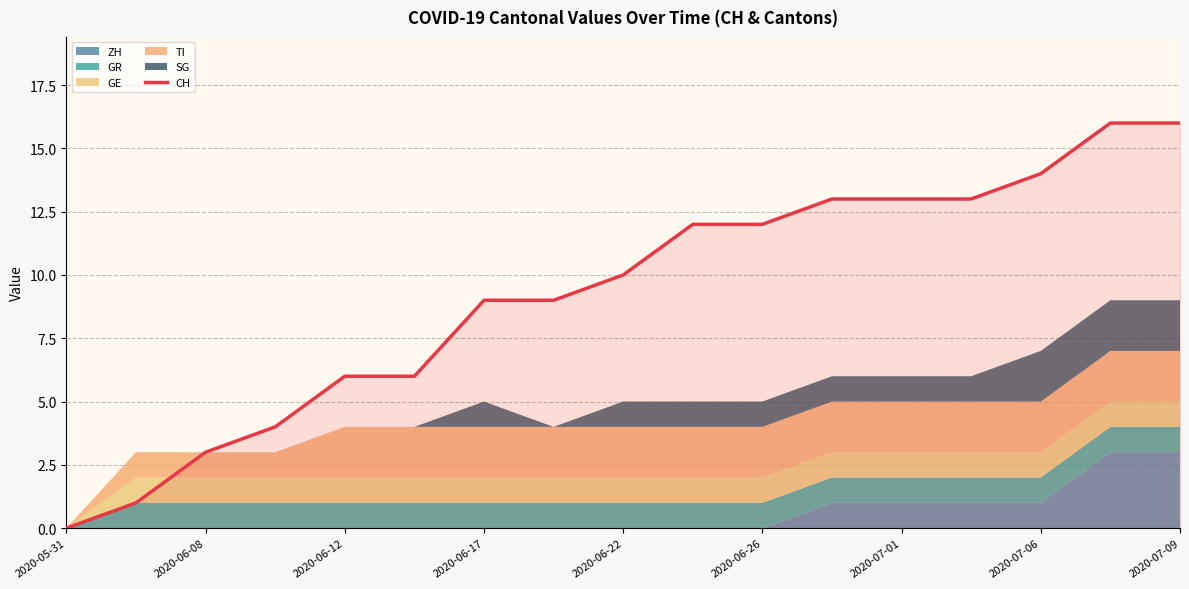

What is the highest value of the CH series?

16